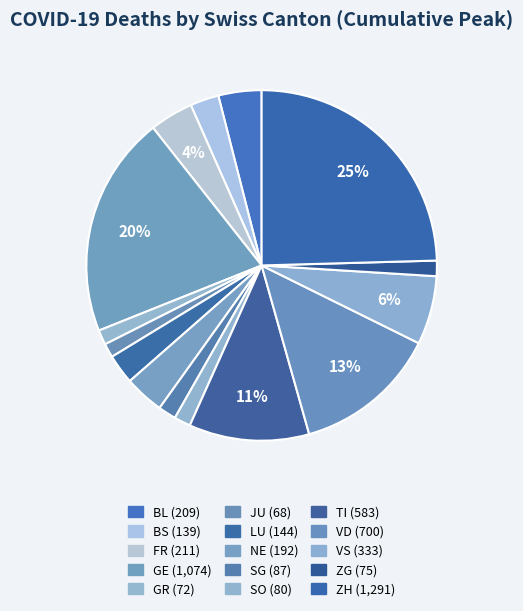

Which category has the smallest portion of the pie?

JU